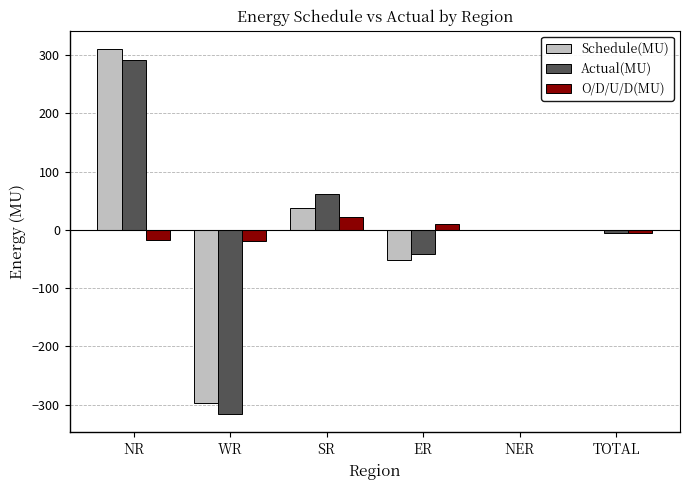

Count the number of categories in the chart.

6